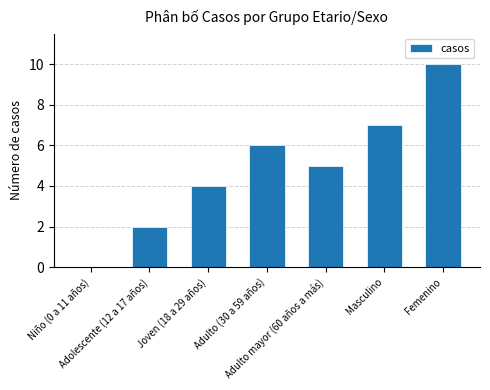

What is the sum of all values?

34